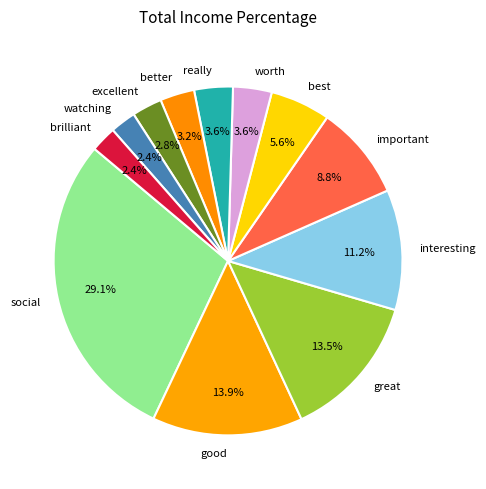

What is the largest slice in the pie chart?

social